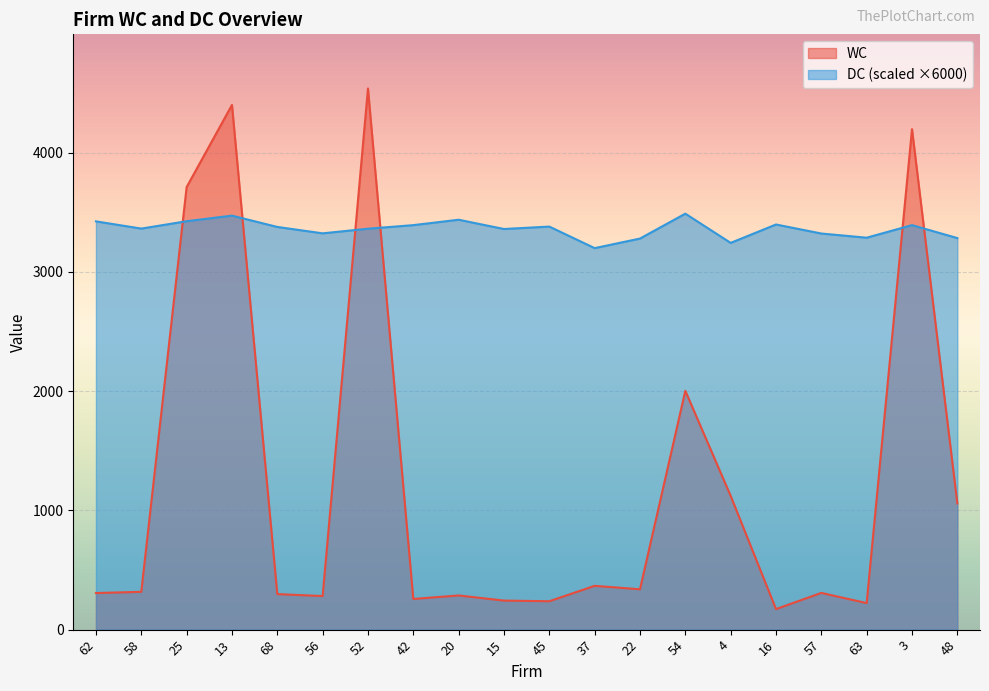

Reading right to left, transcribe all the data shown in this chart.

WC: 1058.6	4197.2	222.4	308.1	172.2	1121.9	2002.5	338.3	367.3	238.1	243.6	286.7	257.2	4538.5	281.7	298.0	4400.3	3711.4	317.1	306.8
DC: 3283.7	3392.2	3286.9	3321.9	3397.6	3243.3	3488.5	3279.7	3199.4	3380.1	3359.8	3437.5	3392.3	3362.3	3323.4	3377.1	3471.9	3425.1	3363.2	3423.9